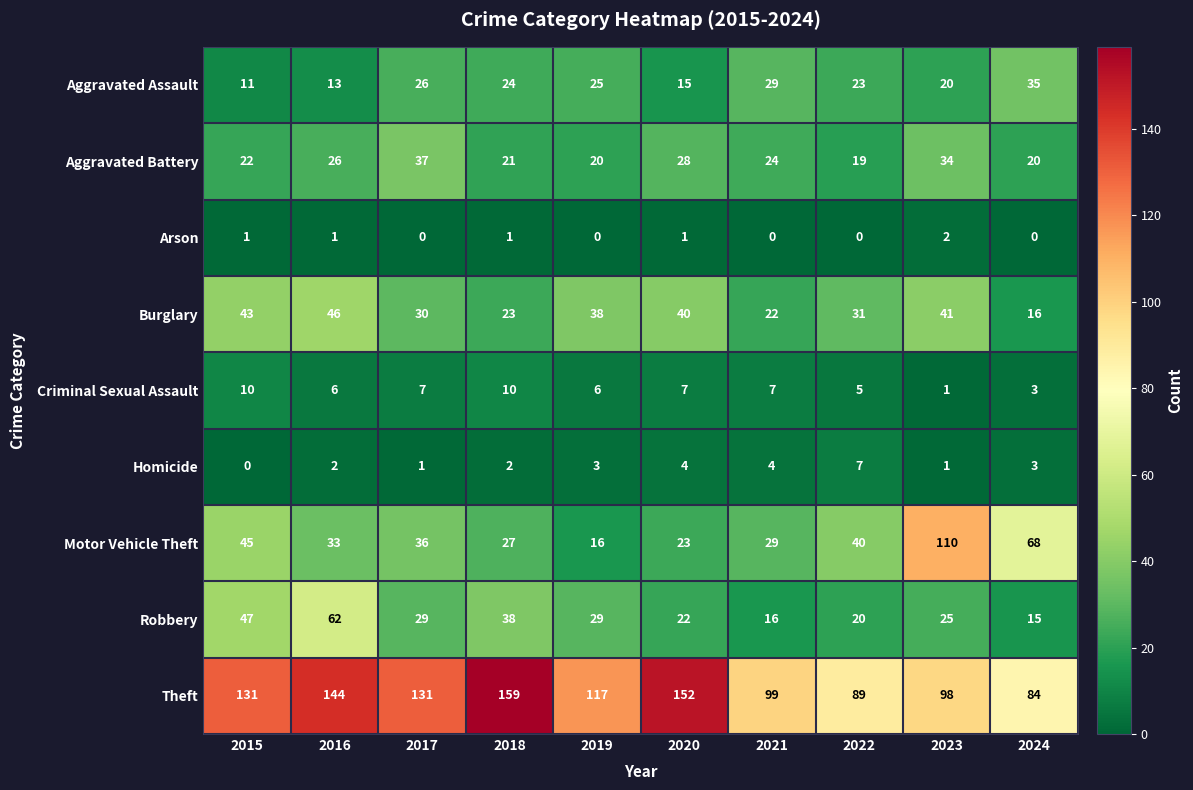

Which series has the widest spread of values?

Motor Vehicle Theft